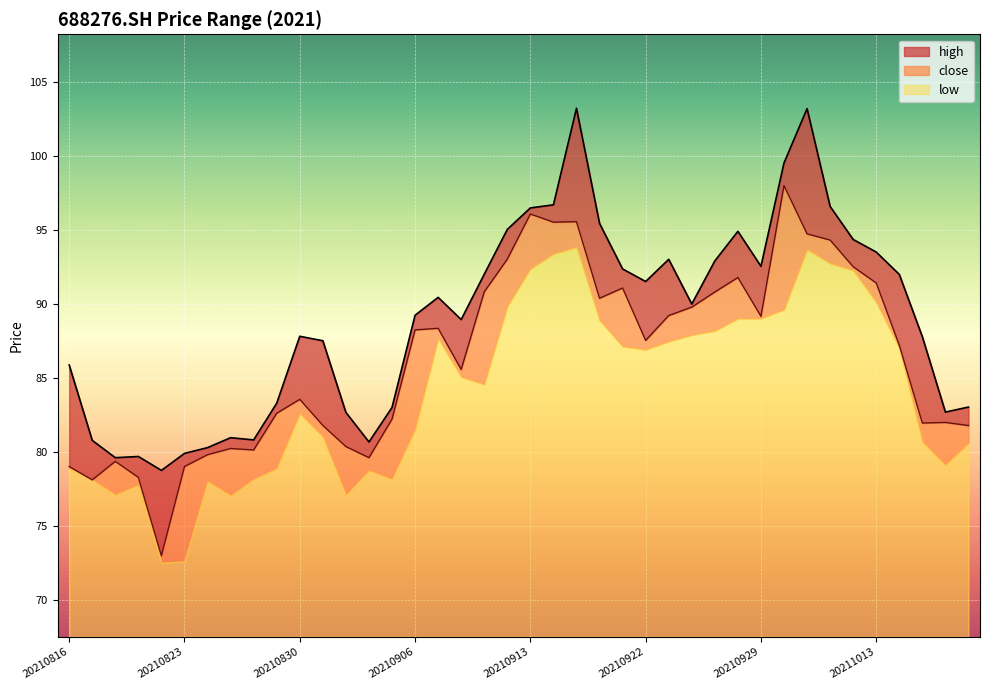

True or false: high has more than 1 interior local peaks.

True